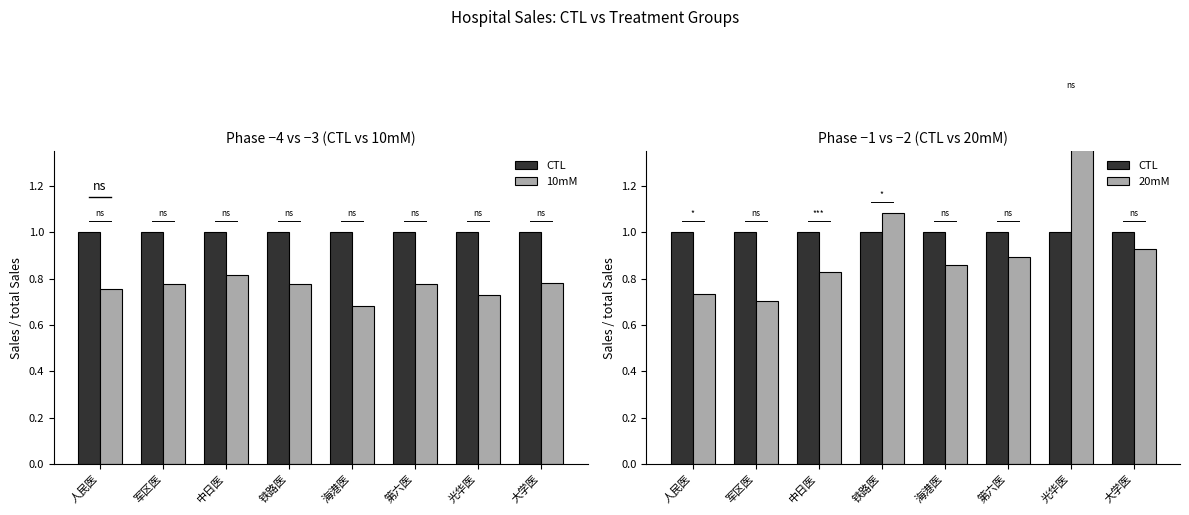

At which label does CTL reach its peak?

人民医